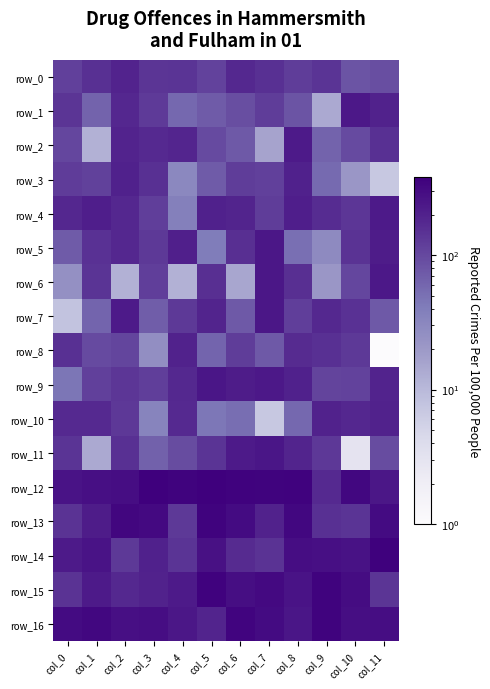

What is the spread (max minus min) of values at col_10?

327